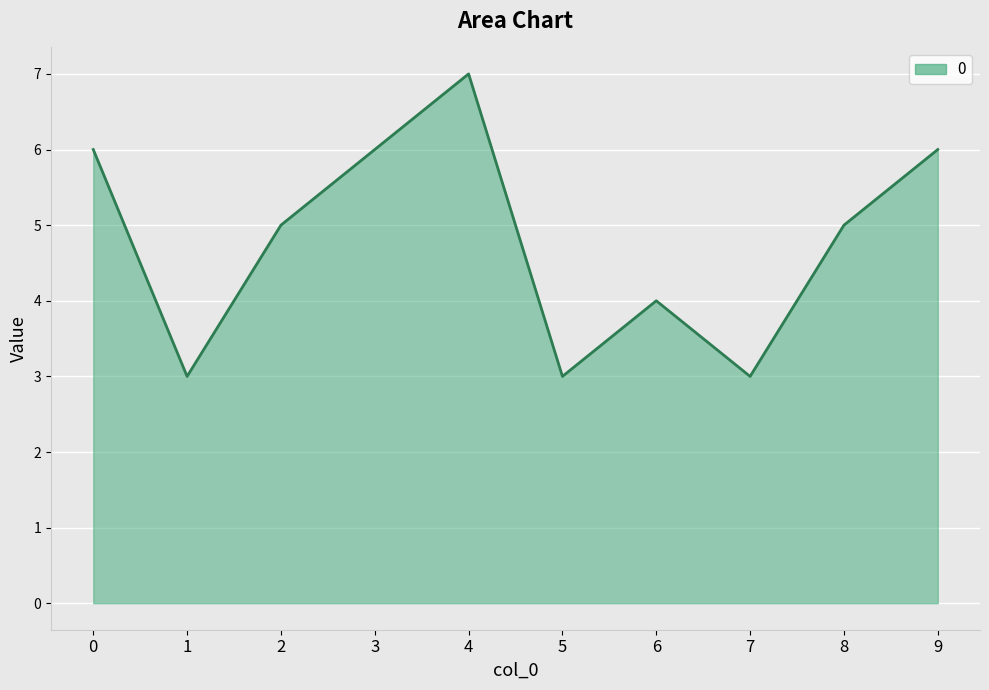

What is the difference between the maximum and minimum values?

4